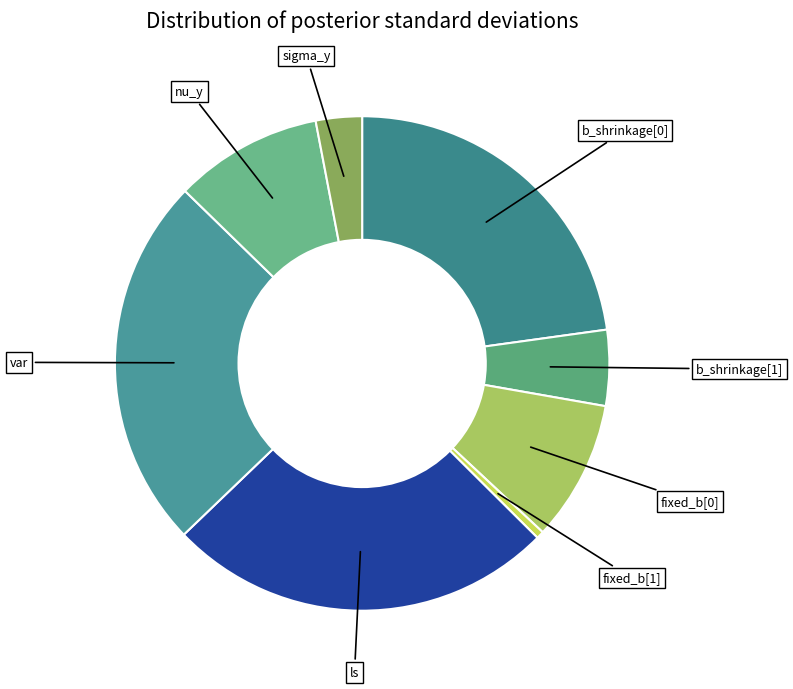

Is the sum of fixed_b[0] and ls greater than half?

No